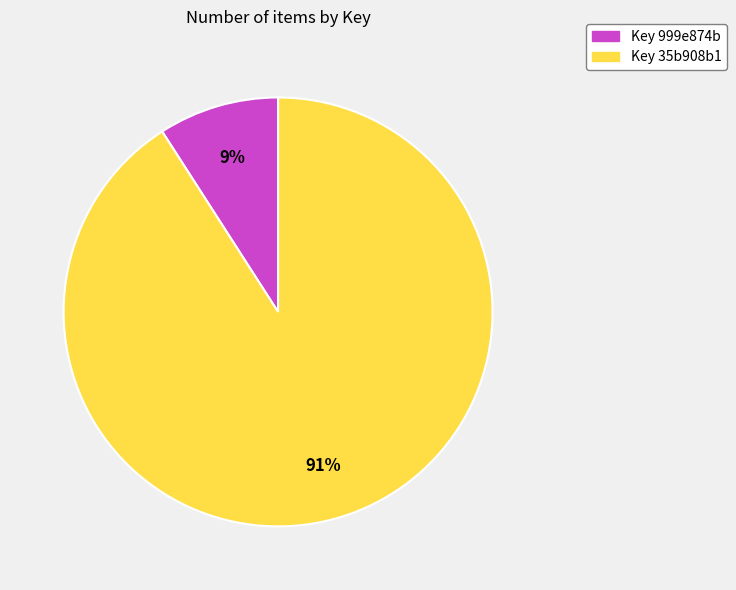

To the nearest percent, what is the difference between the largest and smallest slice percentages?

82%